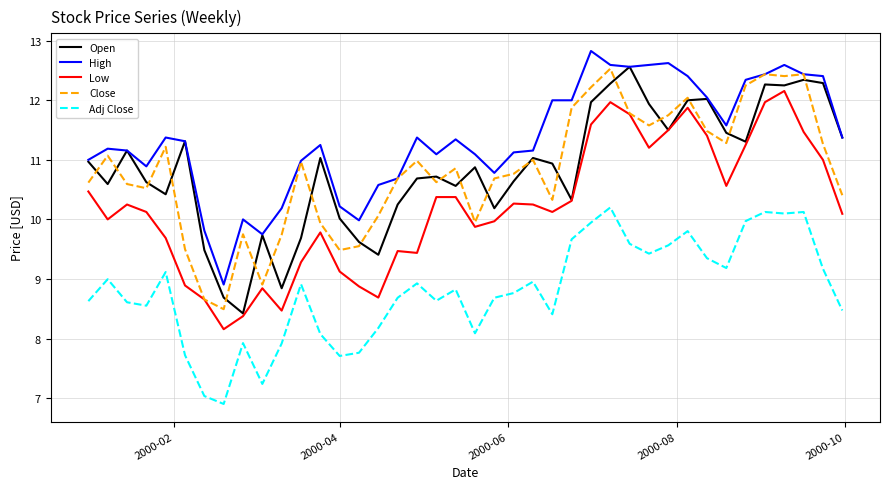

What is the minimum value for Close?

8.5